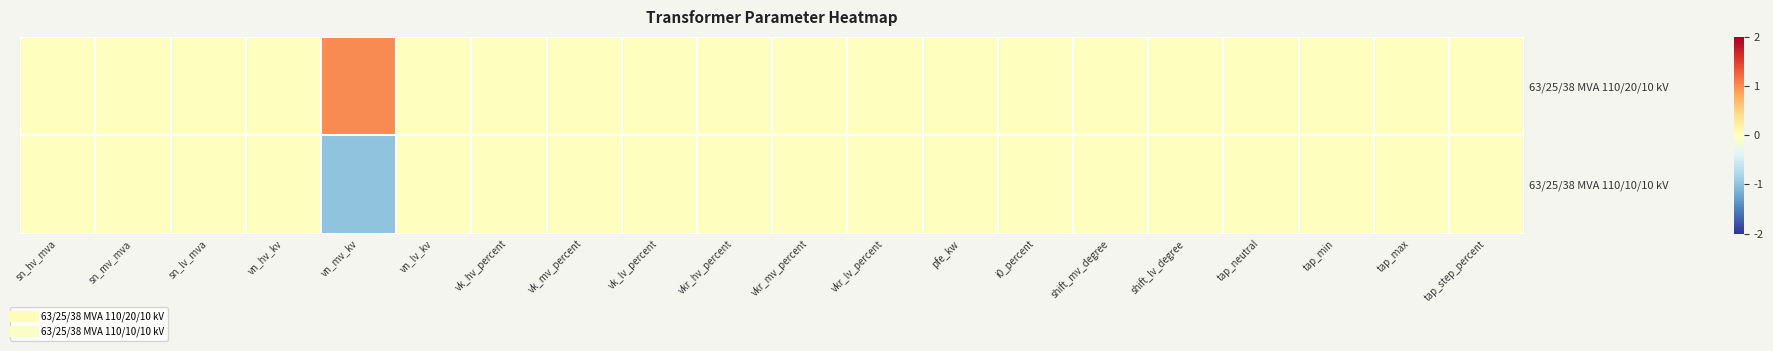

At i0_percent, list the series in order from smallest to largest.

63/25/38 MVA 110/20/10 kV, 63/25/38 MVA 110/10/10 kV